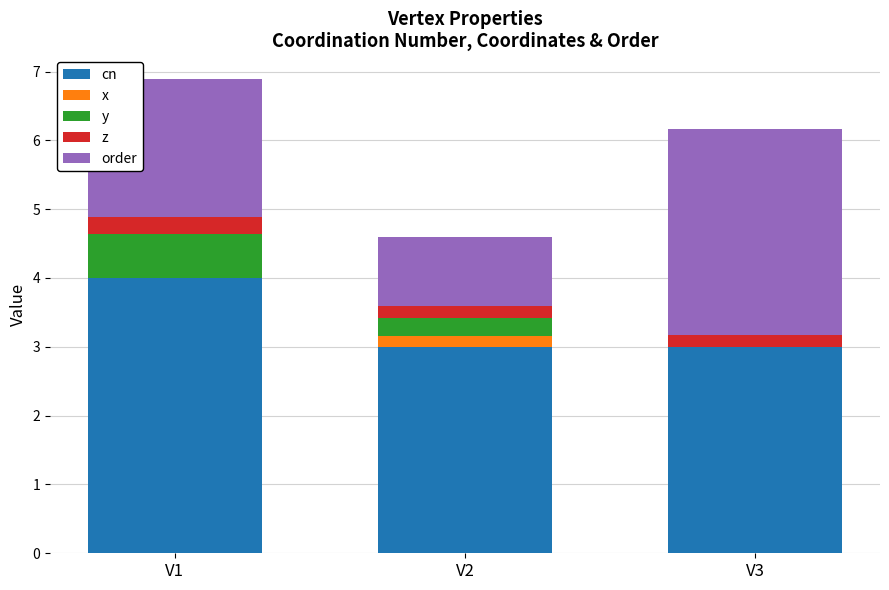

What is the highest value of the cn series?

4.0